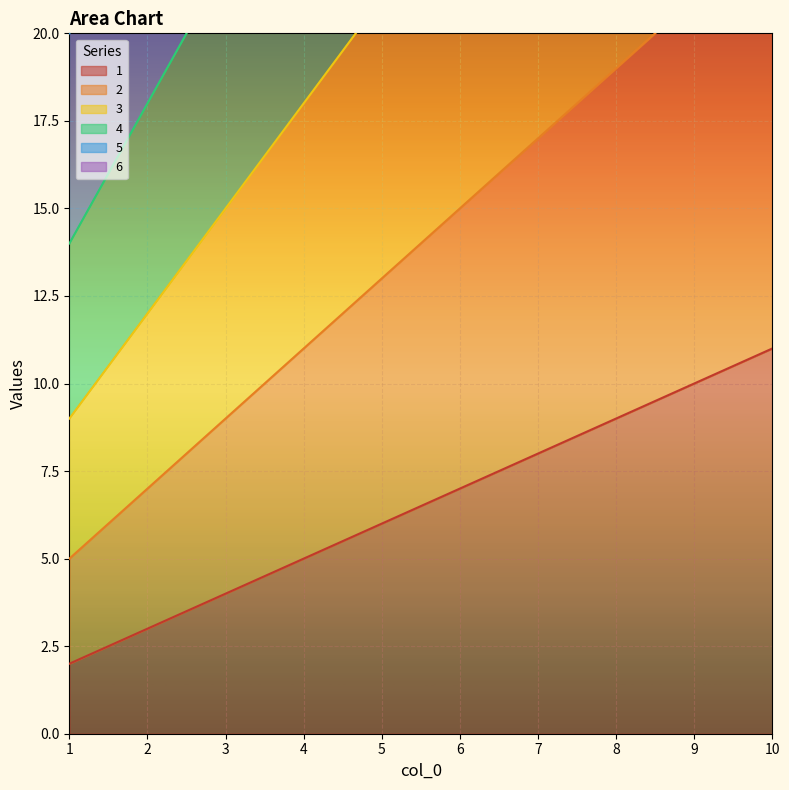

How many lines are shown in the chart?

6